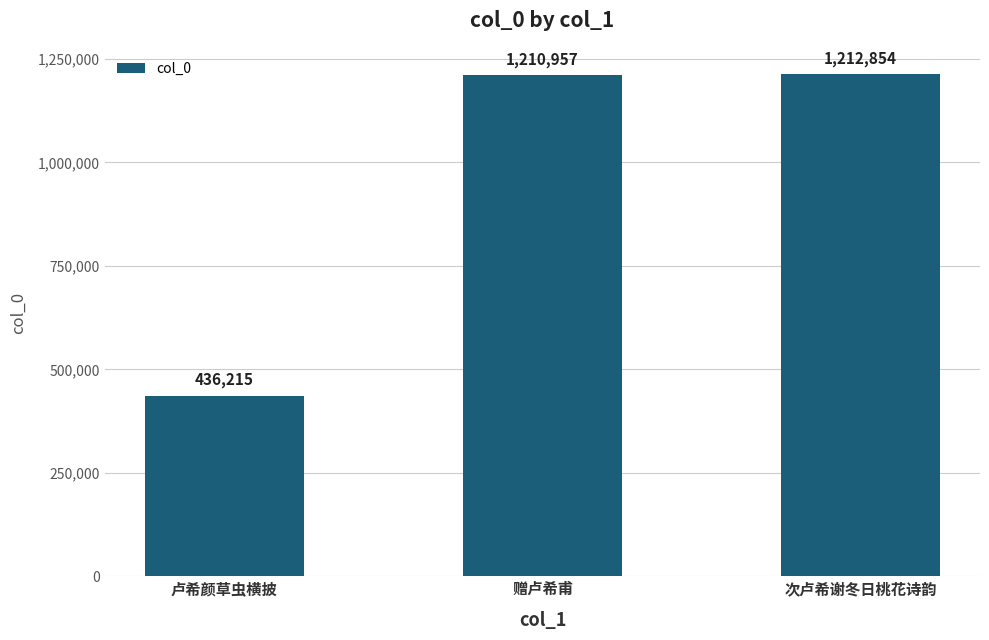

What is the average value?

953342